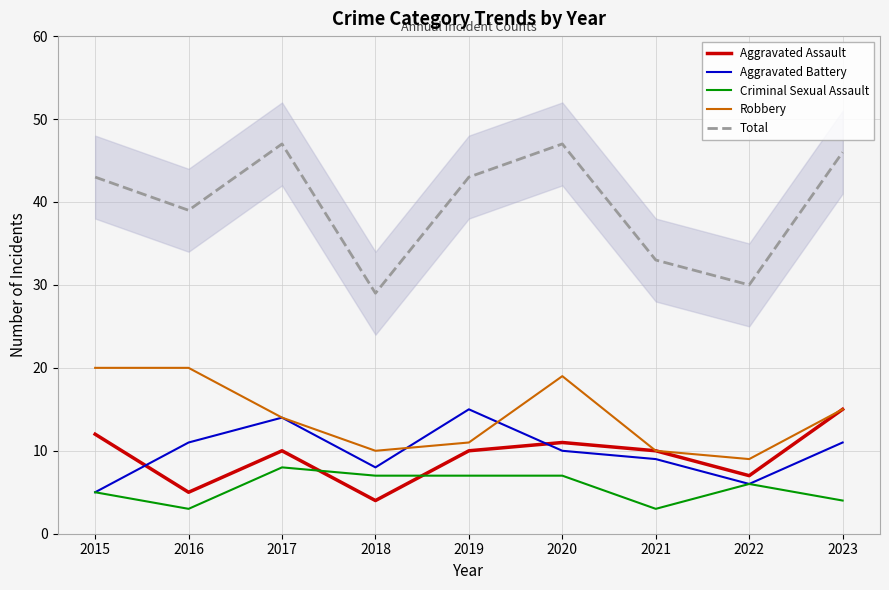

At 2016, list the series in order from largest to smallest.

Total, Robbery, Aggravated Battery, Aggravated Assault, Criminal Sexual Assault